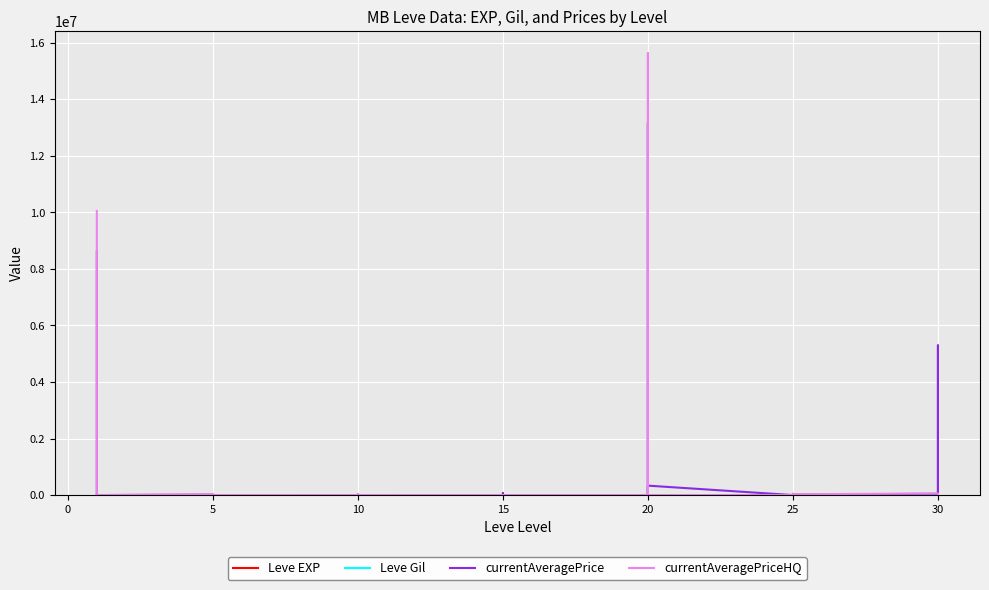

At which category is the sum across all series the highest?

20